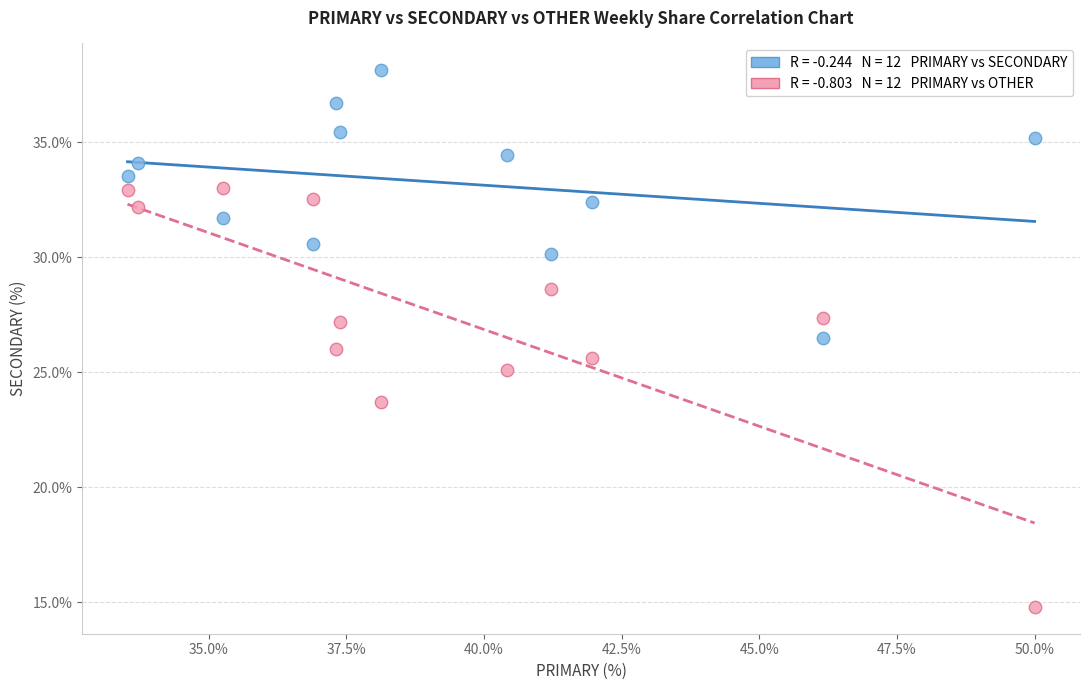

Across all data points, what is the range of Y values (max minus min)?

23.4